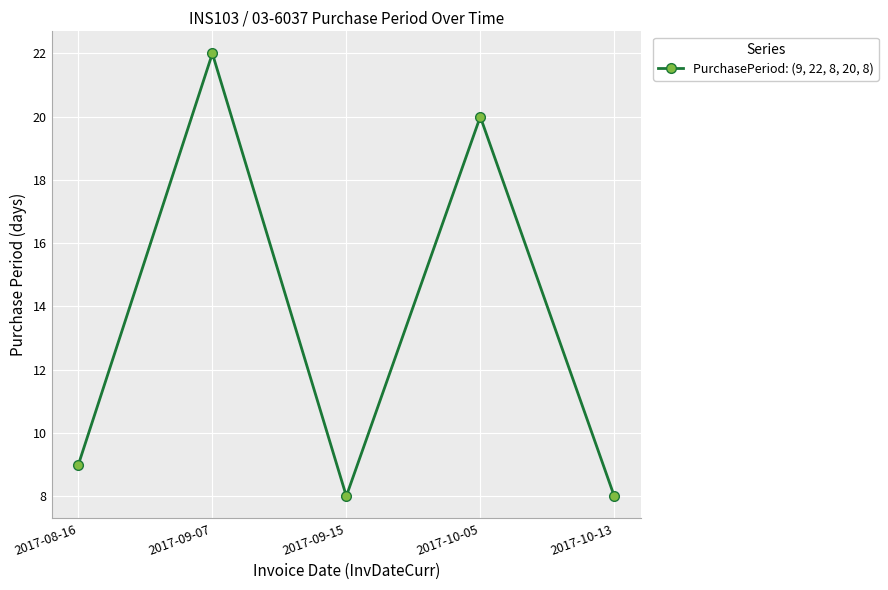

What is the maximum value shown in the chart?

22